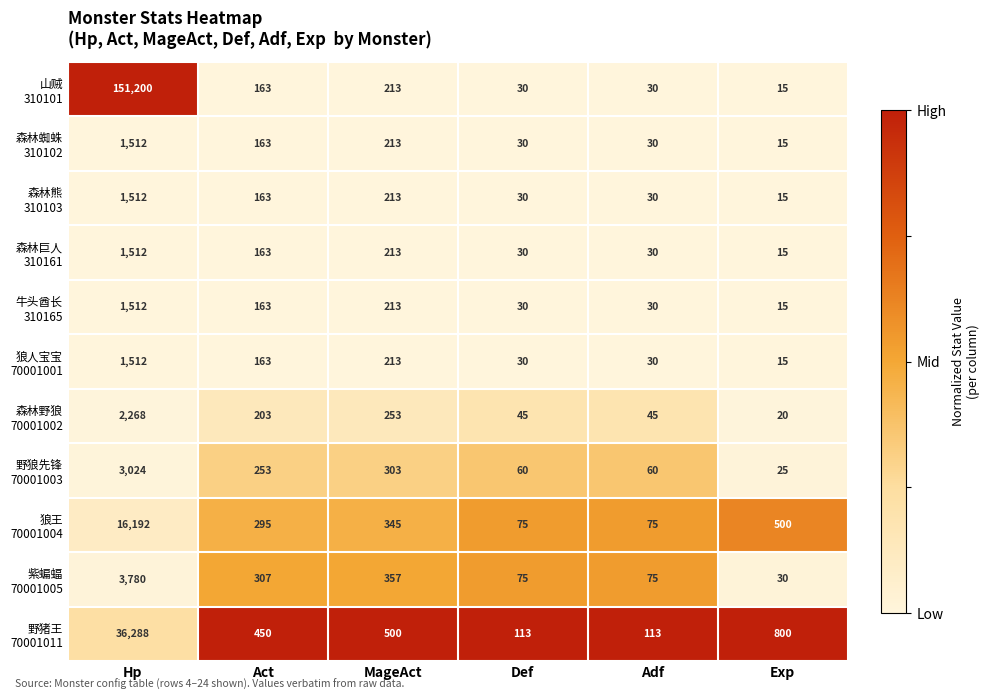

What is the difference between the highest and lowest values at Exp?

785